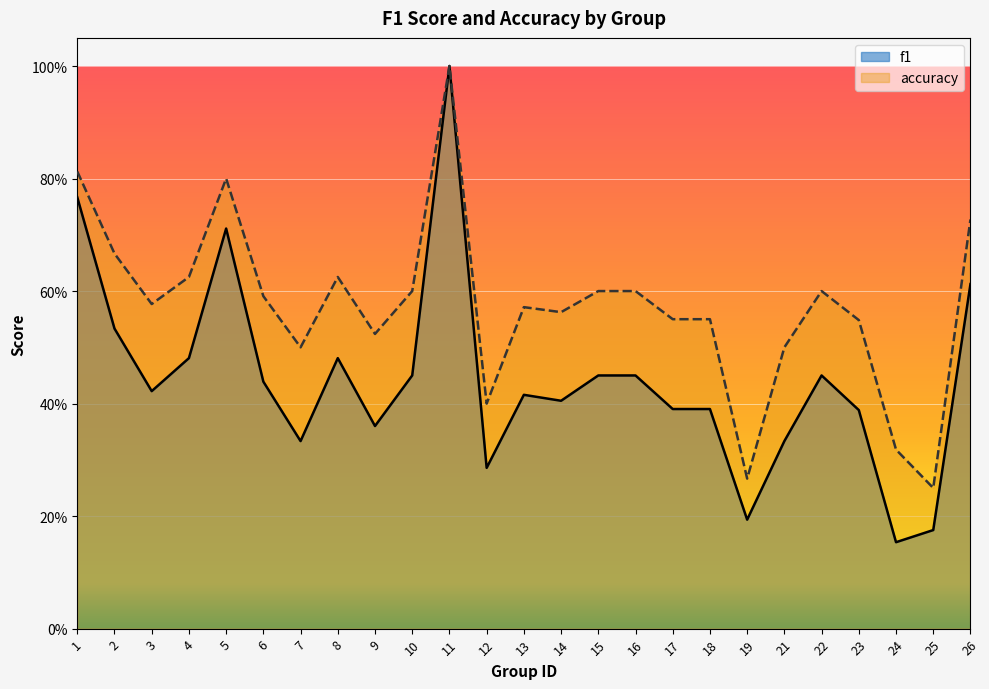

Reading left to right, extract all data points from this chart.

f1: 1=0.8	2=0.5	3=0.4	4=0.5	5=0.7	6=0.4	7=0.3	8=0.5	9=0.4	10=0.5	11=1.0	12=0.3	13=0.4	14=0.4	15=0.5	16=0.5	17=0.4	18=0.4	19=0.2	21=0.3	22=0.5	23=0.4	24=0.2	25=0.2	26=0.6
accuracy: 1=0.8	2=0.7	3=0.6	4=0.6	5=0.8	6=0.6	7=0.5	8=0.6	9=0.5	10=0.6	11=1.0	12=0.4	13=0.6	14=0.6	15=0.6	16=0.6	17=0.6	18=0.6	19=0.3	21=0.5	22=0.6	23=0.5	24=0.3	25=0.2	26=0.7